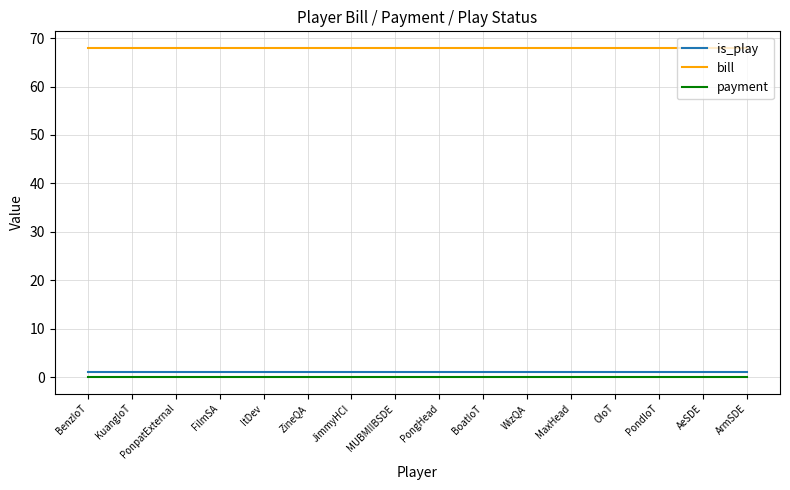

What is the maximum value shown in the chart?

68